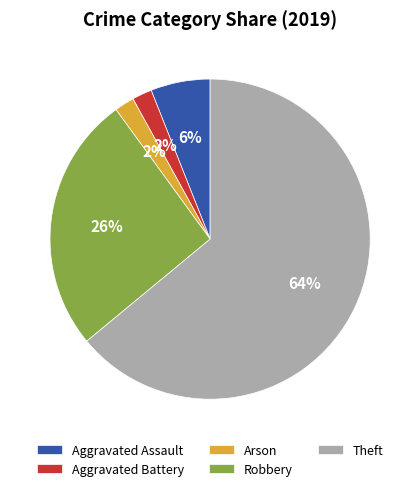

What is the largest slice in the pie chart?

Theft